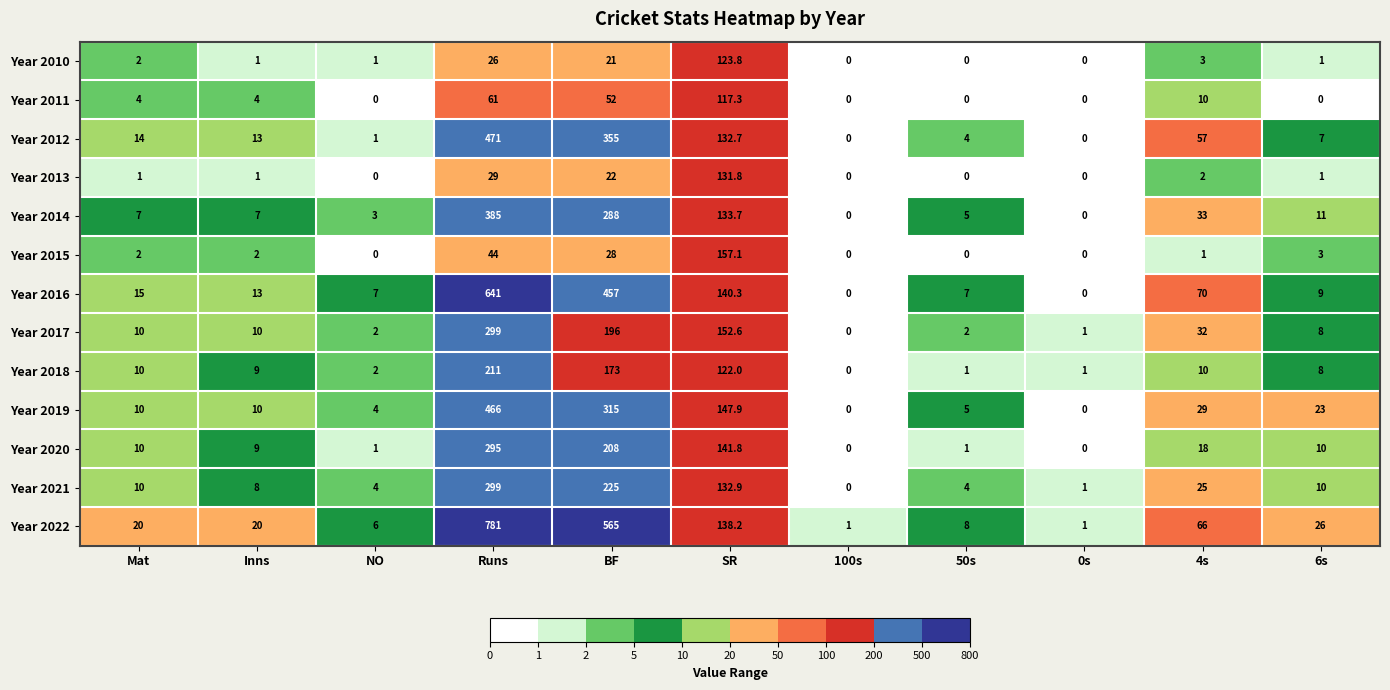

How many distinct data groups are displayed?

13